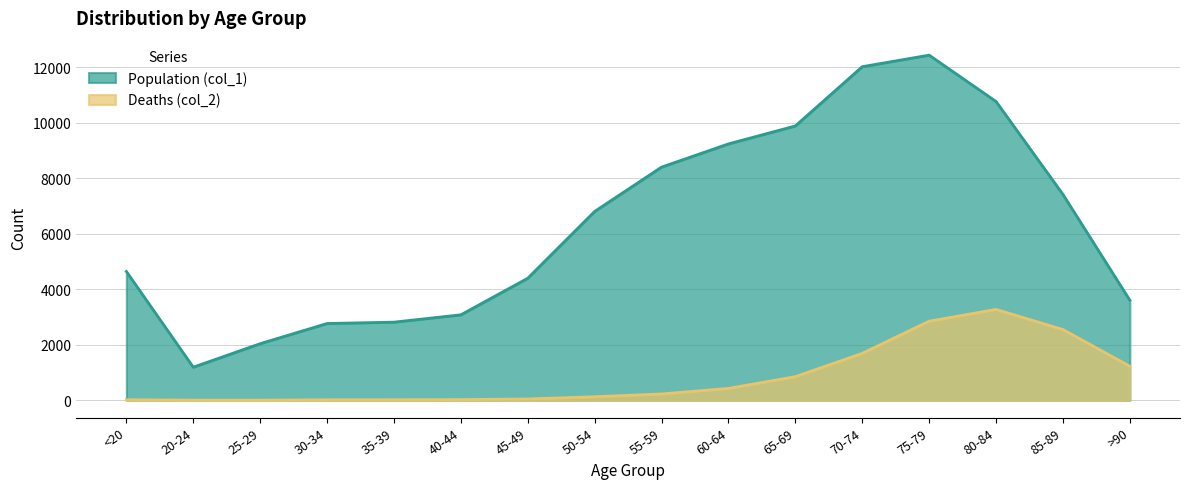

Reading right to left, extract all data points from this chart.

Population (col_1): >90=3604	85-89=7417	80-84=10764	75-79=12434	70-74=12018	65-69=9883	60-64=9236	55-59=8400	50-54=6803	45-49=4396	40-44=3078	35-39=2814	30-34=2765	25-29=2038	20-24=1191	<20=4641
Deaths (col_2): >90=1224	85-89=2548	80-84=3273	75-79=2848	70-74=1690	65-69=850	60-64=426	55-59=227	50-54=126	45-49=47	40-44=24	35-39=18	30-34=17	25-29=3	20-24=4	<20=18